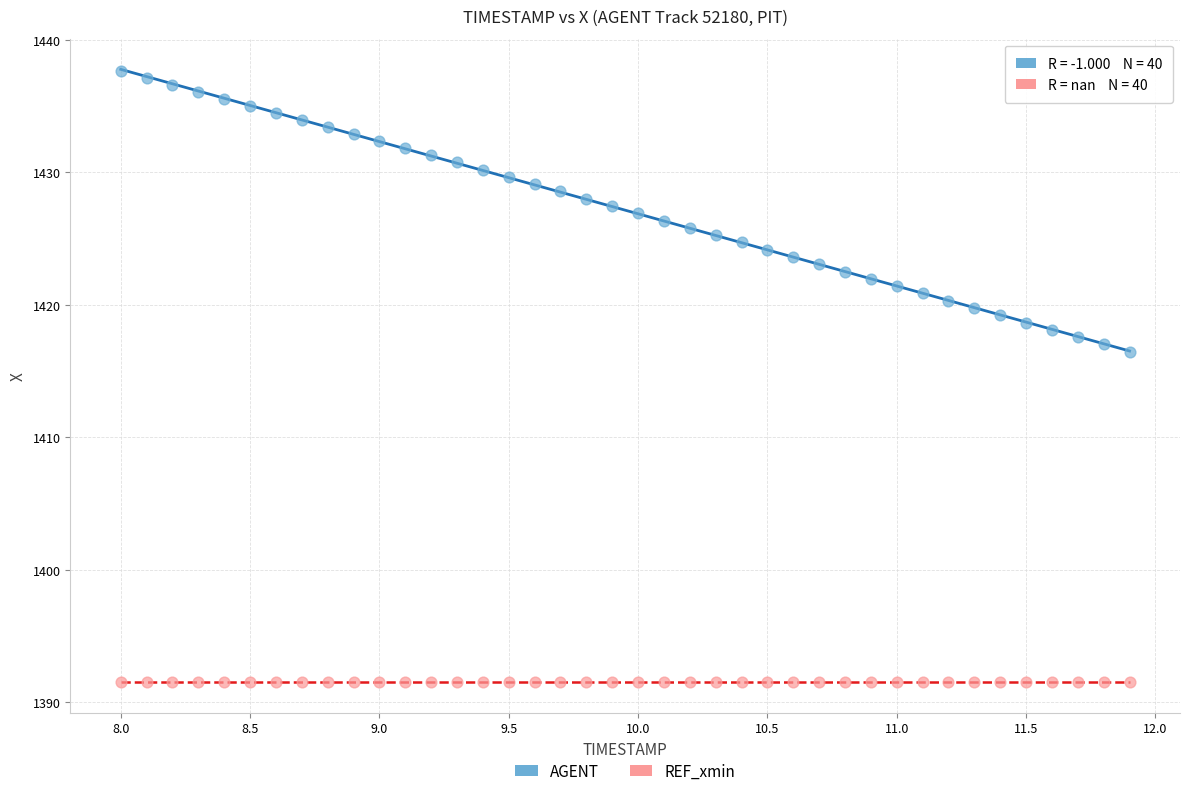

Which series contains the highest Y value?

AGENT